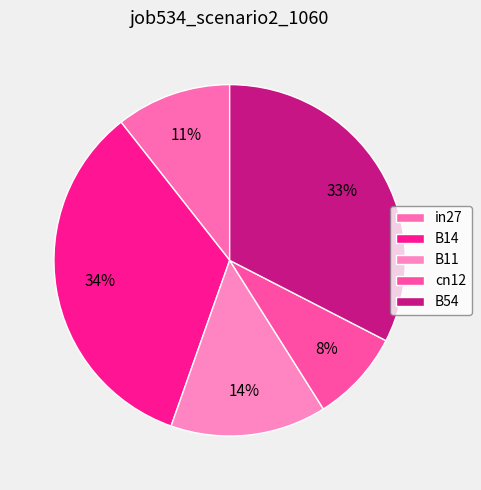

What percentage do cn12 and B54 together represent?

41.0%